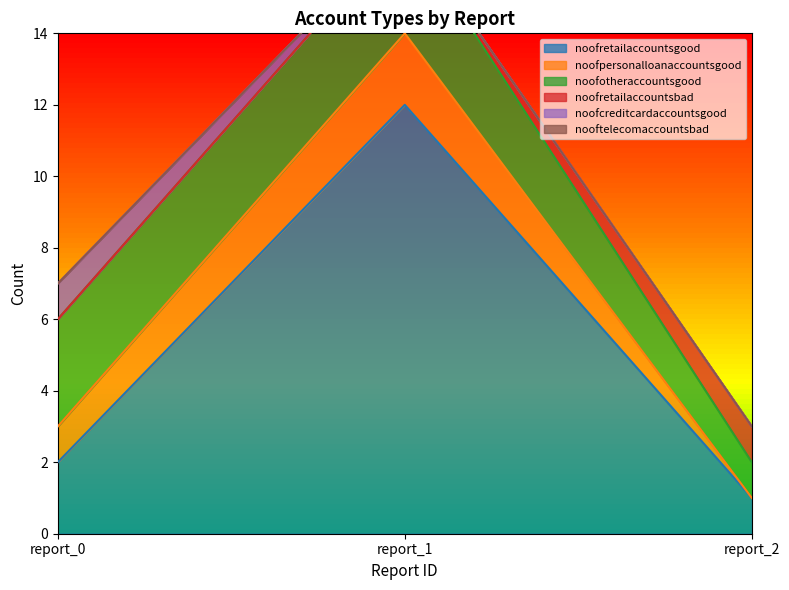

At which label does noofcreditcardaccountsgood reach its peak?

report_0